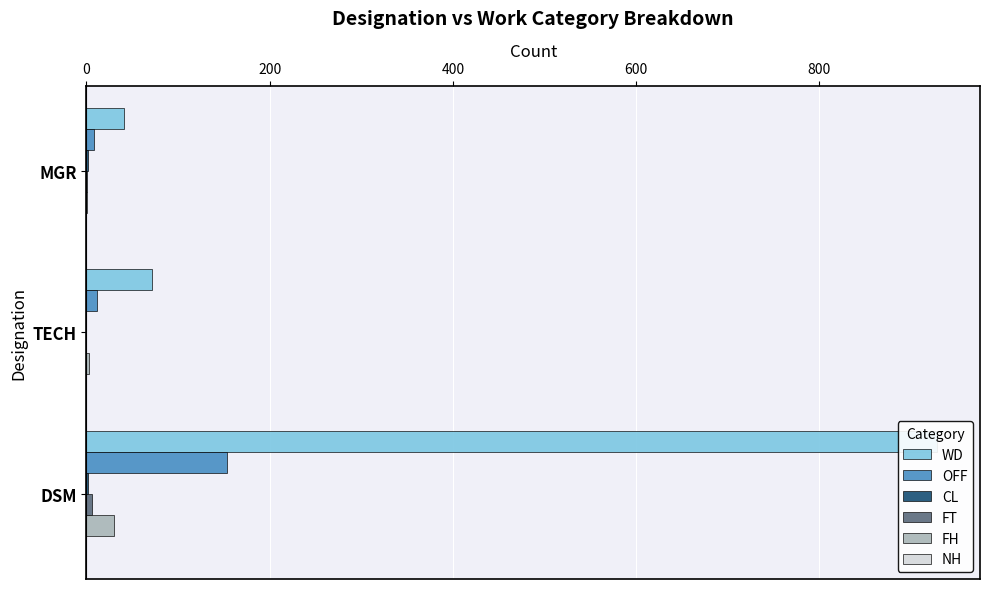

Is it true that FT equals -2.8 at TECH?

False